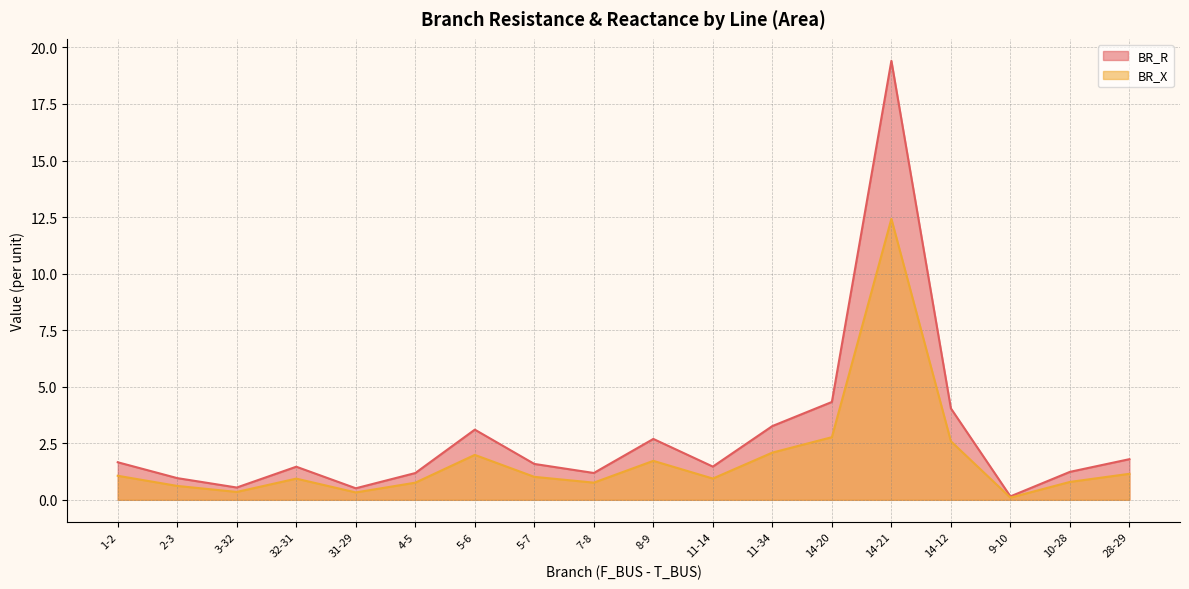

What are all the series names shown in the legend?

BR_R, BR_X